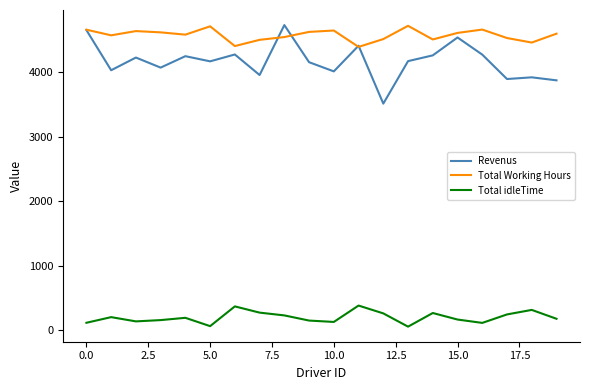

Which series has the widest spread of values?

Revenus